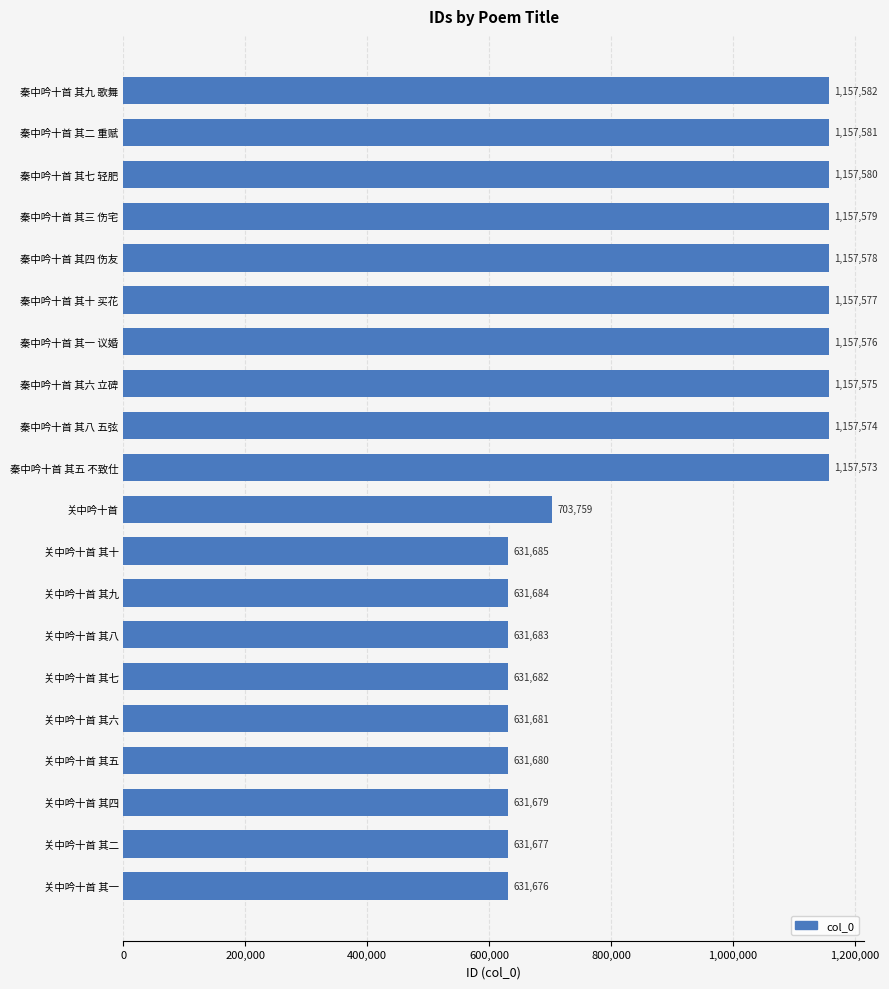

What is the sum of all values?

17964661